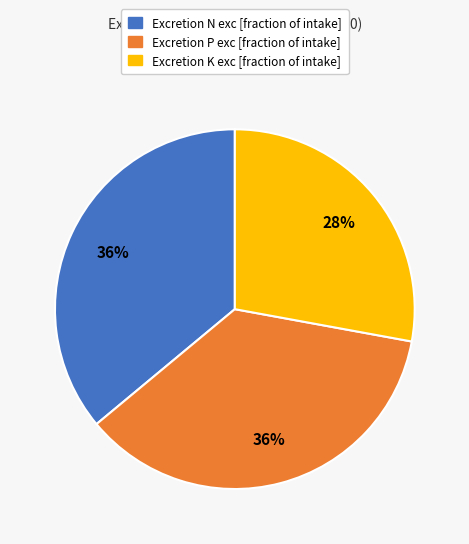

Is there a majority slice in this chart?

No